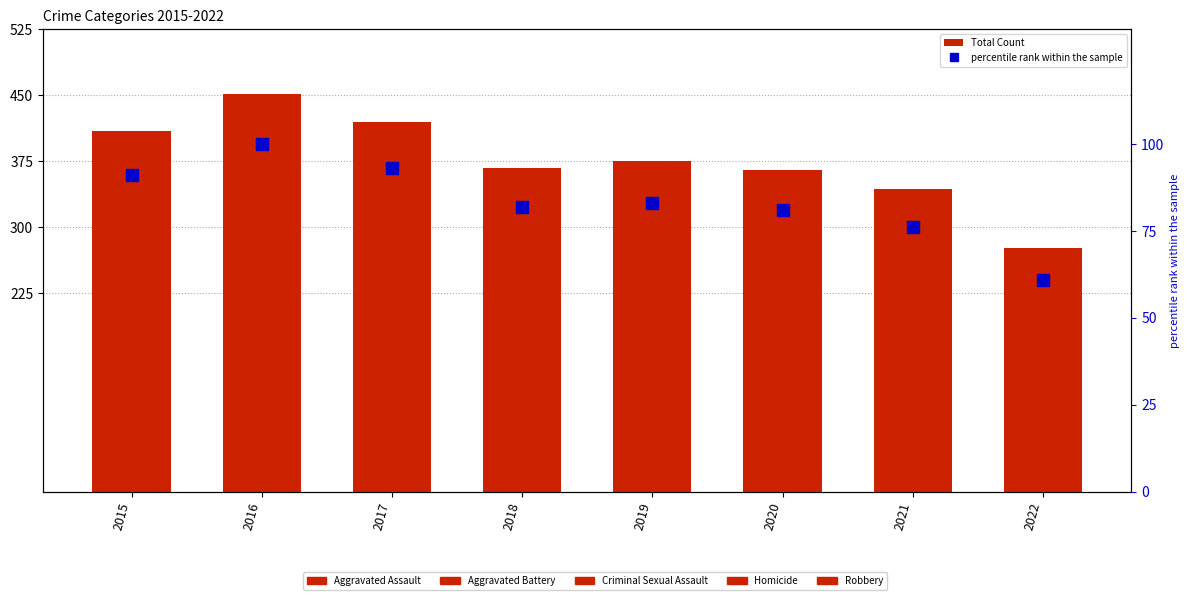

Reading left to right, extract all data points from this chart.

Aggravated Assault: 110	118	105	115	92	113	115	118
Aggravated Battery: 108	102	108	67	108	126	100	54
Criminal Sexual Assault: 28	30	21	21	35	27	25	25
Homicide: 9	7	8	10	5	2	13	9
Robbery: 154	194	178	155	135	97	91	71